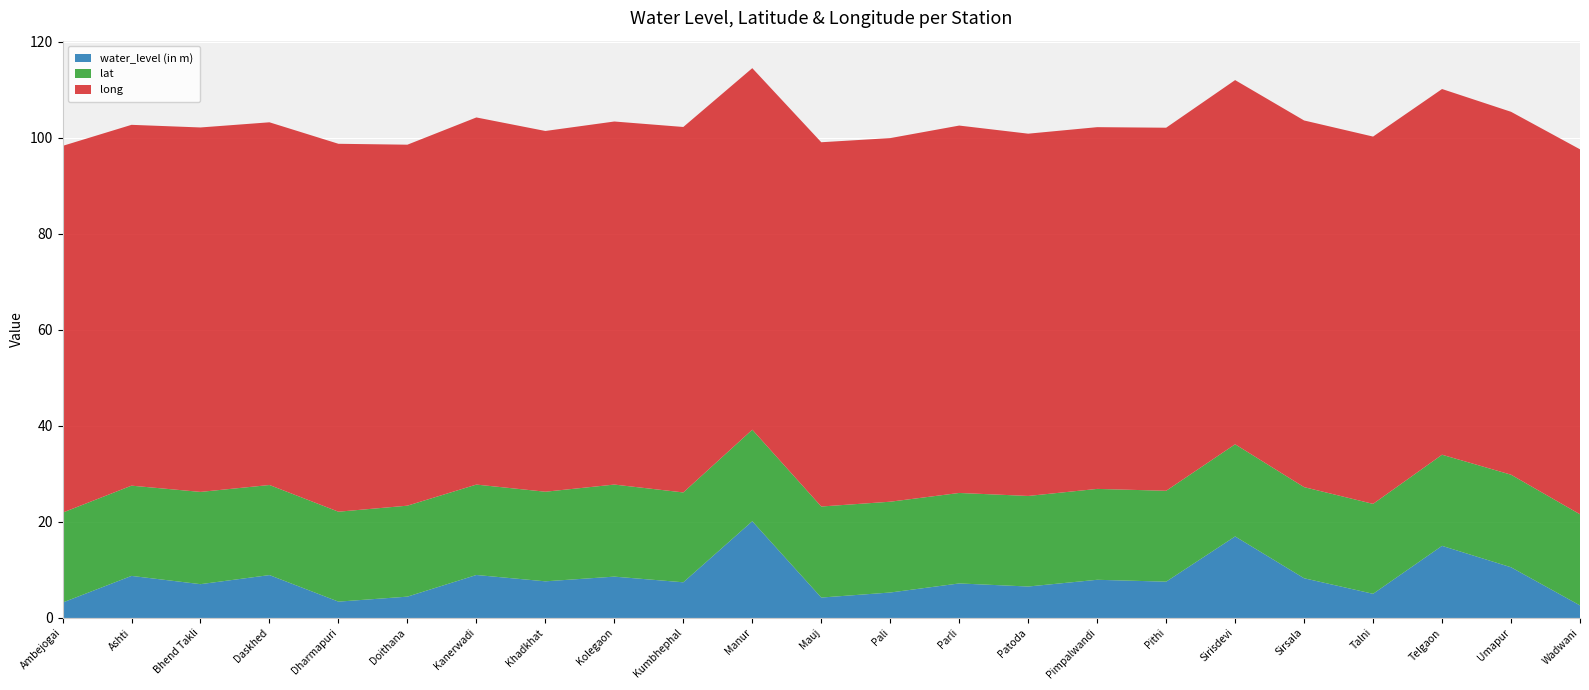

Reading left to right, what are all the values shown in this chart?

water_level (in m): 3.2	8.8	7.0	8.9	3.4	4.4	8.9	7.6	8.6	7.4	20.1	4.2	5.3	7.2	6.5	8.0	7.6	17.0	8.3	5.0	15.0	10.6	2.6
lat: 18.7	18.8	19.2	18.8	18.7	18.9	18.8	18.7	19.2	18.7	19.1	19.0	18.9	18.9	18.9	18.9	18.9	19.2	19.0	18.7	19.0	19.3	19.0
long: 76.4	75.2	75.9	75.6	76.6	75.2	76.5	75.2	75.6	76.1	75.3	75.9	75.7	76.5	75.5	75.4	75.6	75.9	76.4	76.5	76.2	75.6	76.0